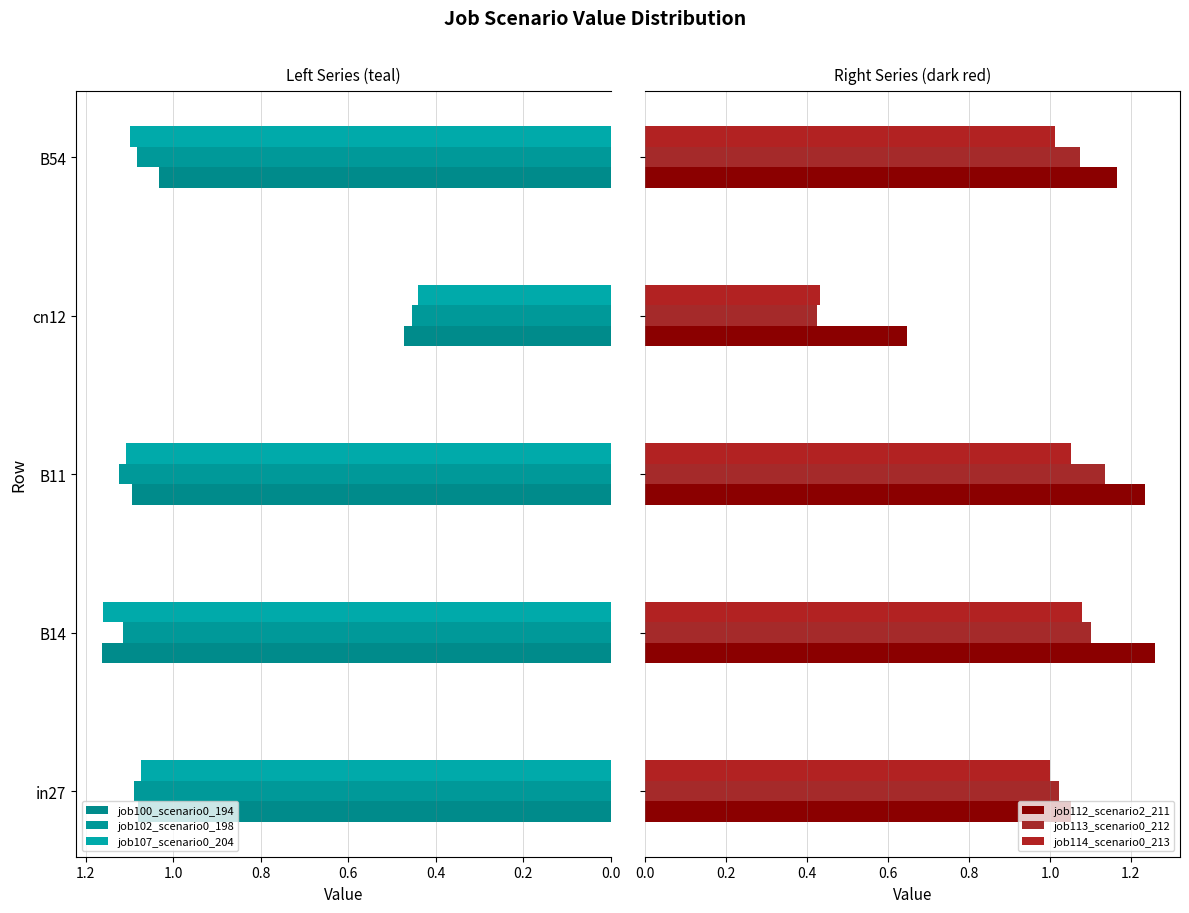

How many values in the job102_scenario0_198 series are below 1?

1